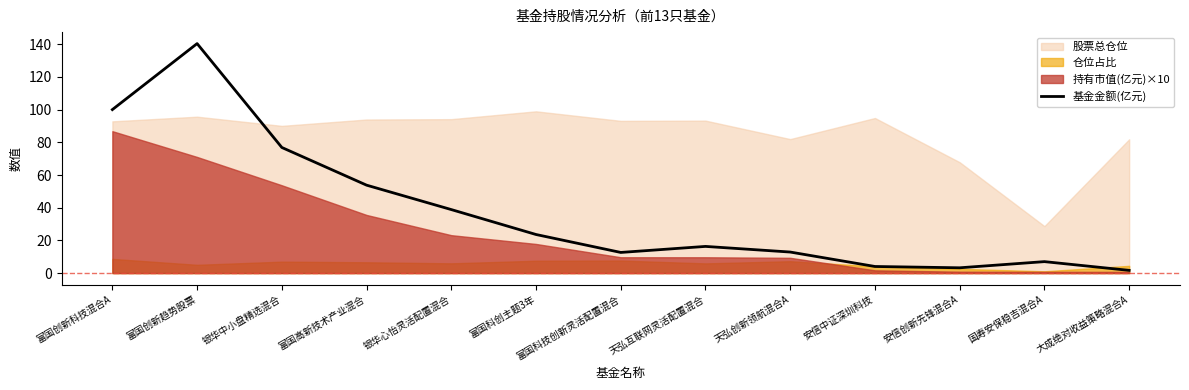

Which has a higher value, 银华中小盘精选混合 or 富国创新趋势股票?

富国创新趋势股票